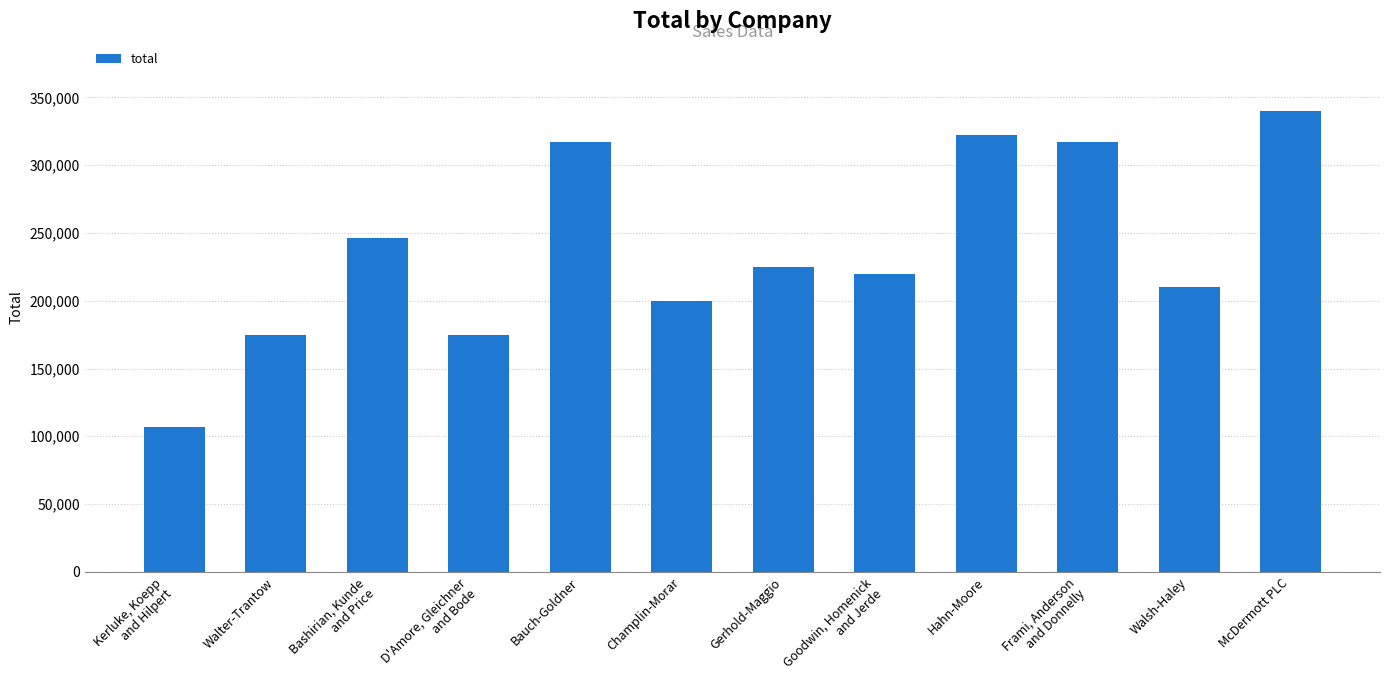

What position from the right is Hahn-Moore?

4